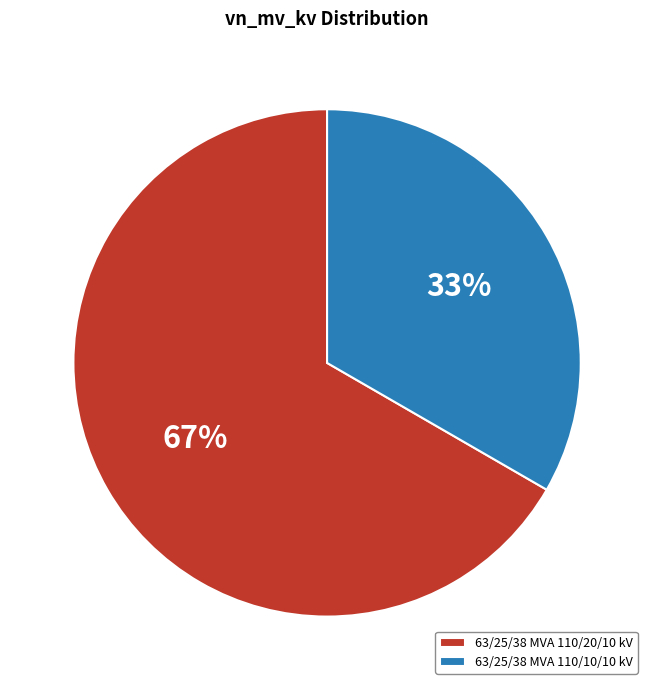

Count the number of slices in the pie.

2